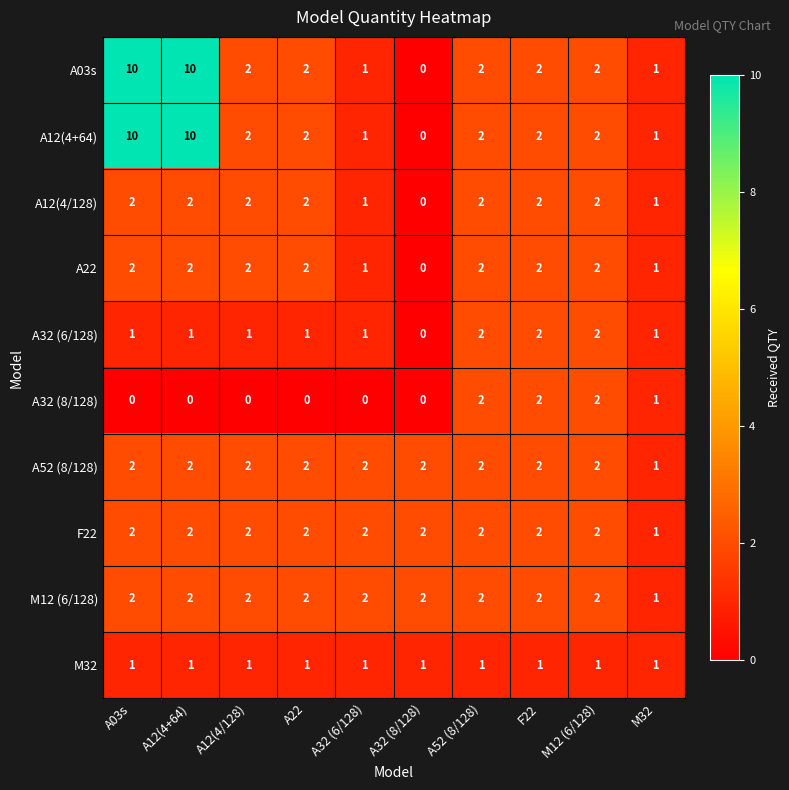

What is the sum of the A52 (8/128) values at A52 (8/128) and M32?

3